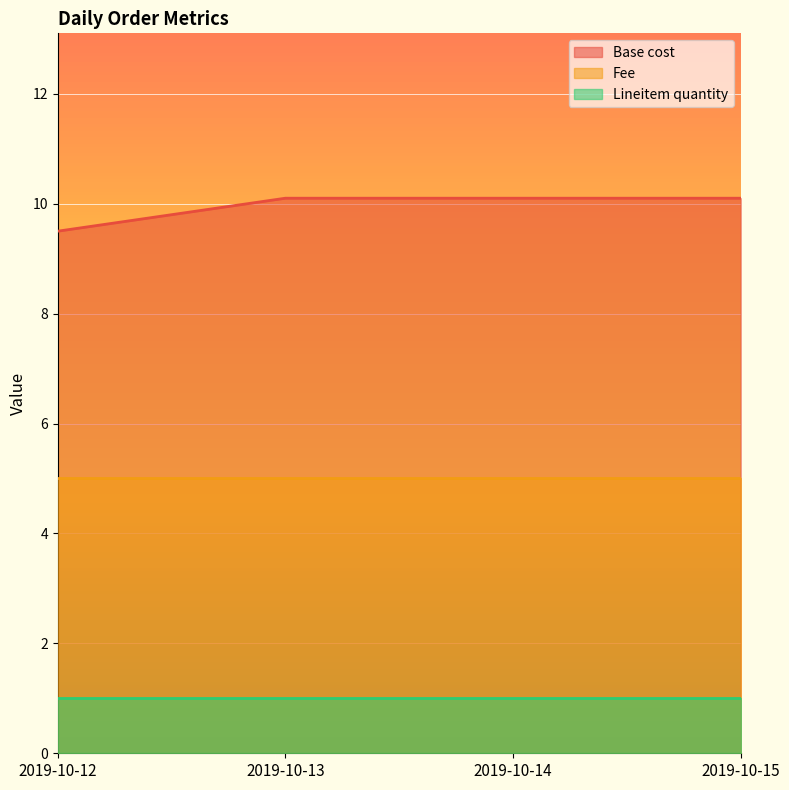

How many values in the Base cost series exceed 10?

3